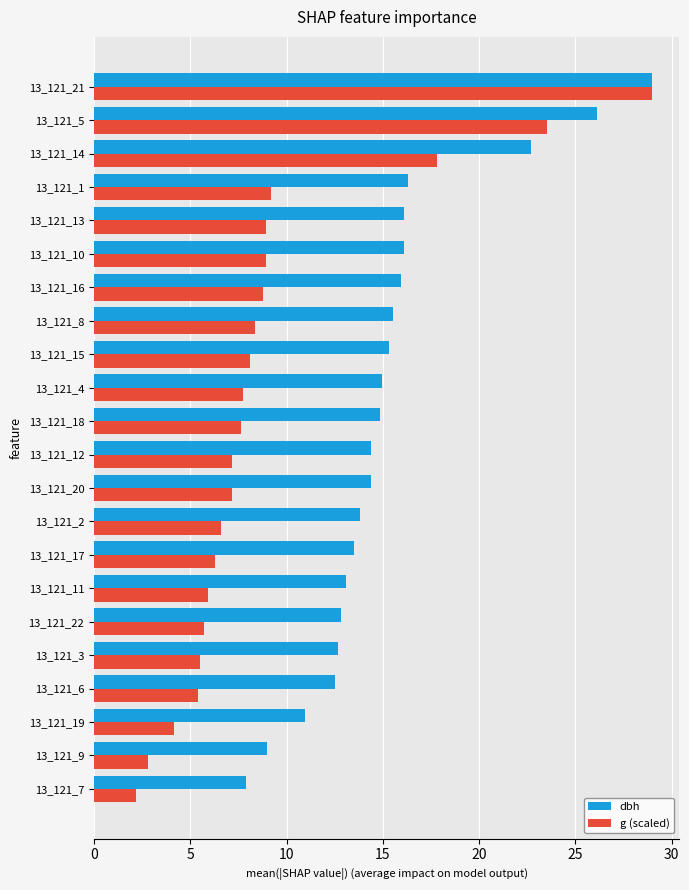

Which series has the largest range (max minus min)?

g (scaled)